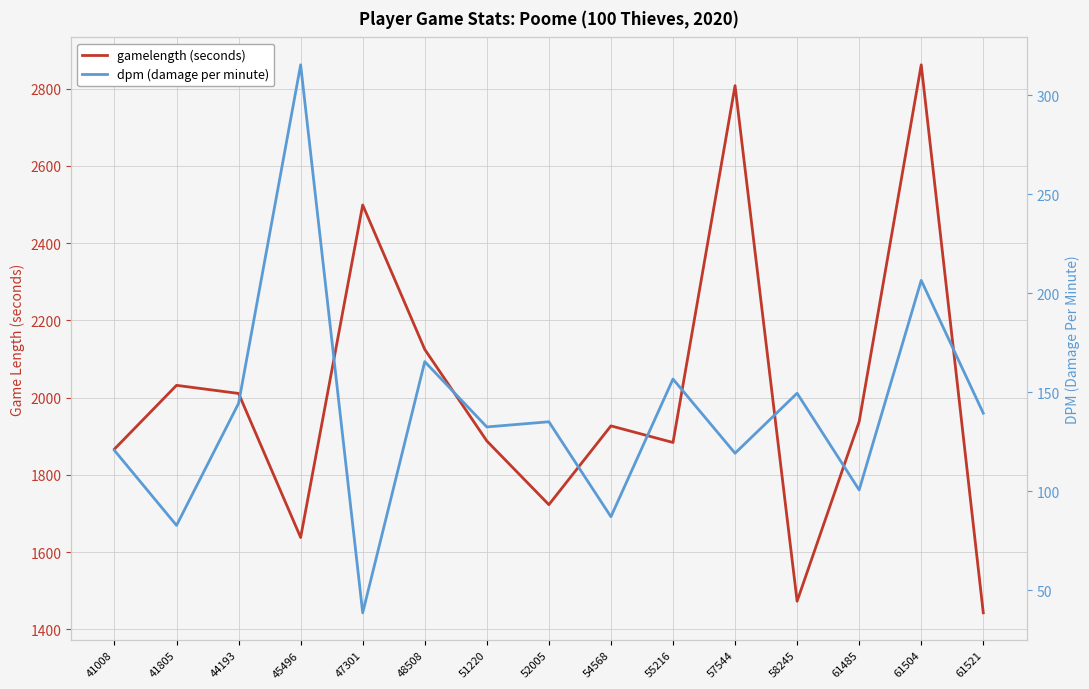

Reading left to right, what are all the values shown in this chart?

gamelength (seconds): 41008=1867.0	41805=2032.0	44193=2011.0	45496=1638.0	47301=2499.0	48508=2125.0	51220=1888.0	52005=1723.0	54568=1927.0	55216=1884.0	57544=2808.0	58245=1473.0	61485=1938.0	61504=2862.0	61521=1443.0
dpm (damage per minute): 41008=120.5	41805=82.7	44193=144.3	45496=315.4	47301=38.5	48508=165.4	51220=132.4	52005=135.0	54568=87.1	55216=156.6	57544=119.1	58245=149.5	61485=100.6	61504=206.5	61521=139.4